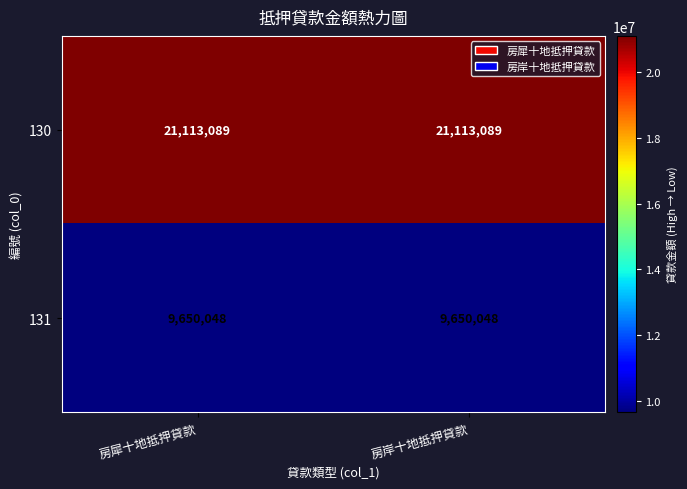

Is the value of 131 at 房犀十地抵押貸款 greater than the value of 130 at 房犀十地抵押貸款?

No